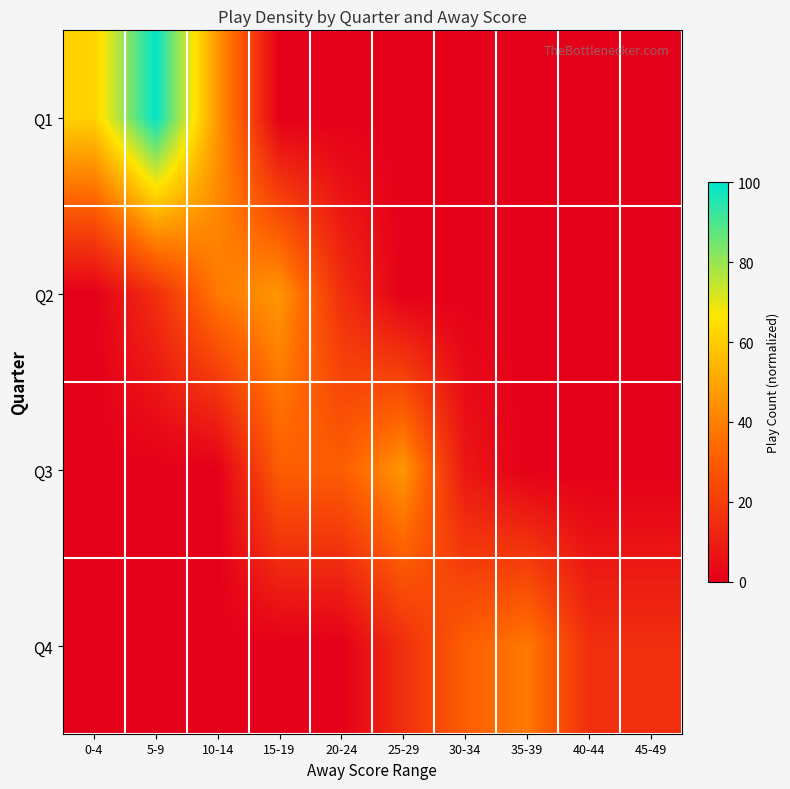

List the series in order of their peak value, lowest first.

Q4, Q2, Q3, Q1